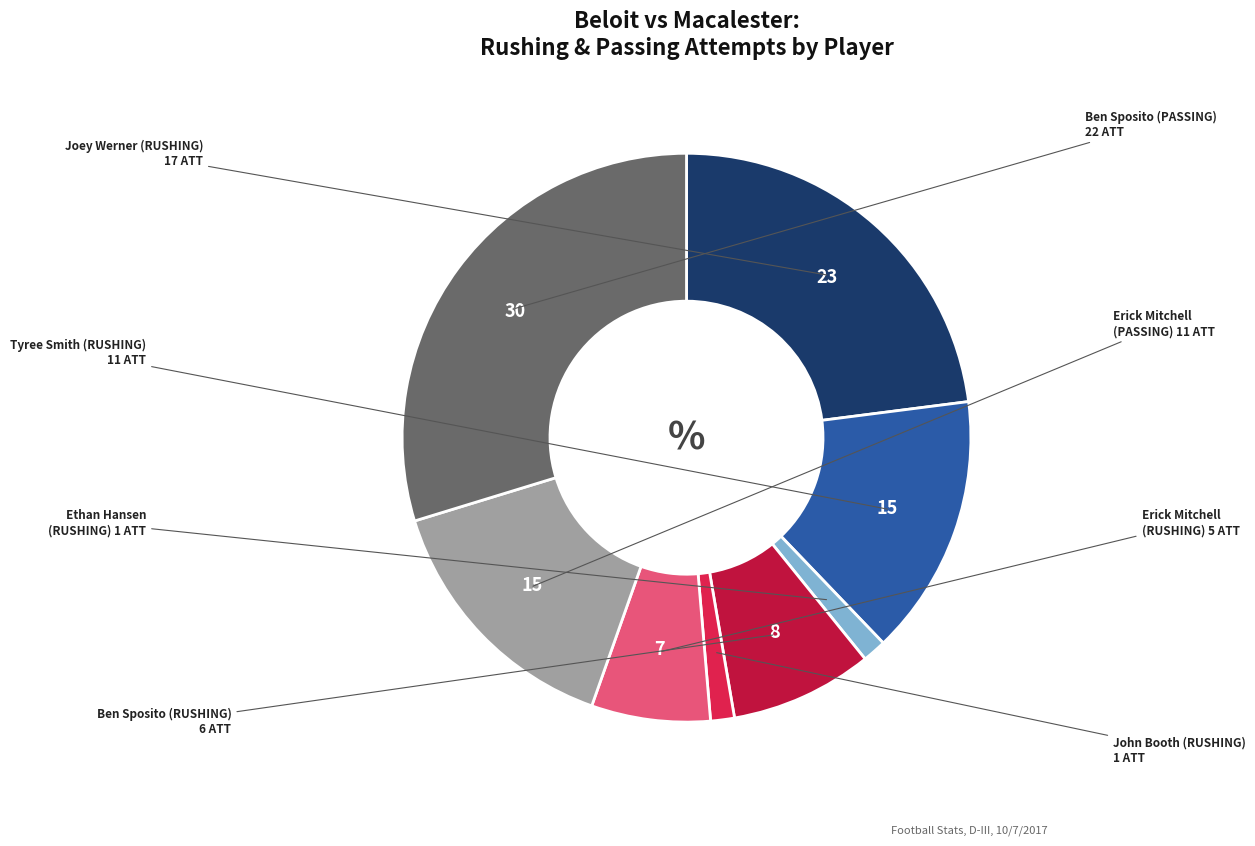

Which slice is the smallest?

Ethan Hansen (RUSHING)